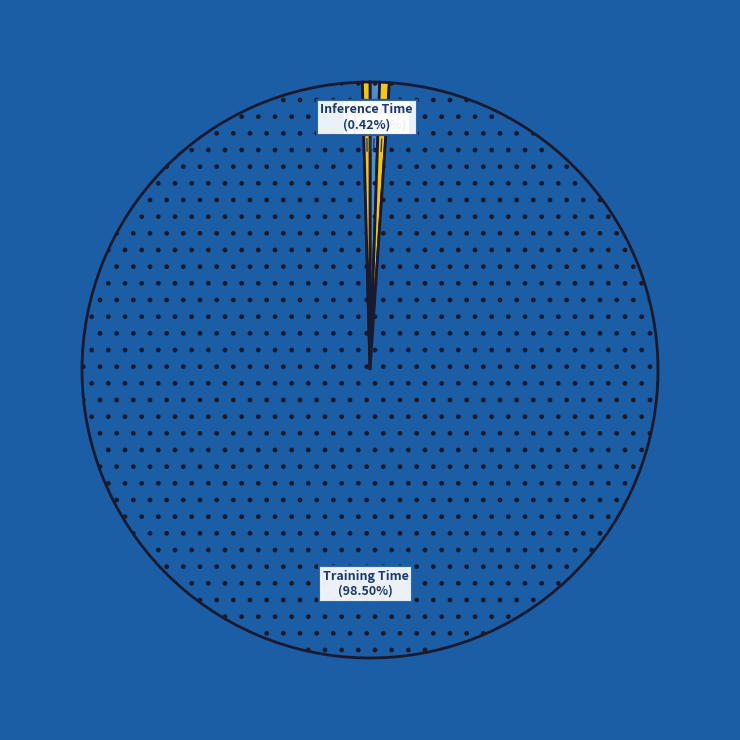

Rank the categories by value from lowest to highest.

MSE, Inference Time, MAPE, SMAPE, Training Time